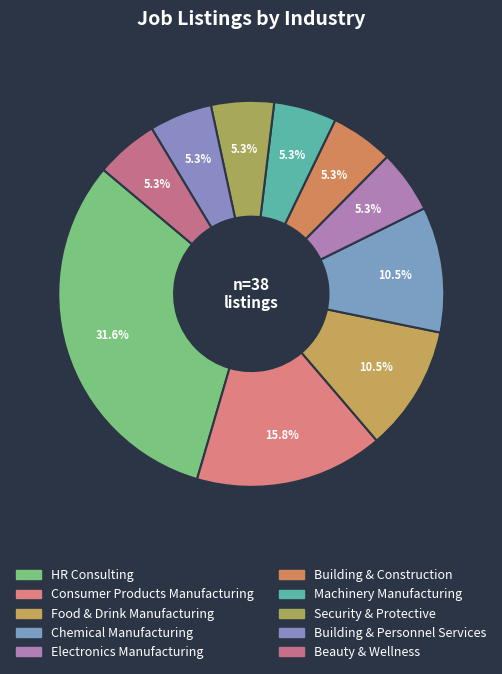

How many segments does this pie chart have?

10